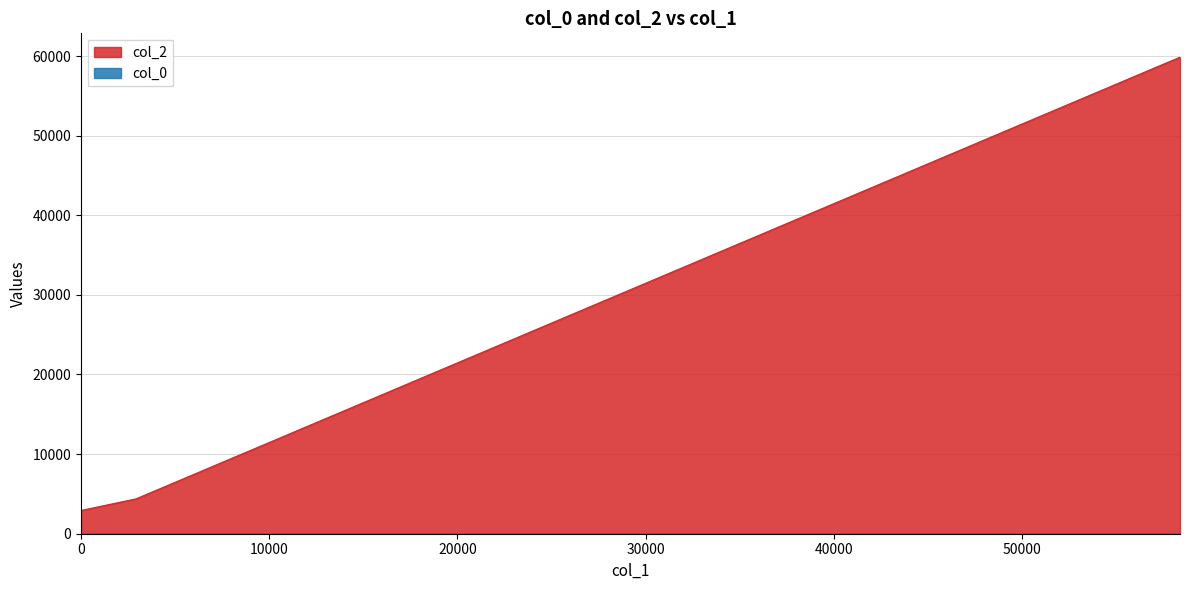

What is the lowest value of the col_2 series?

2920.0